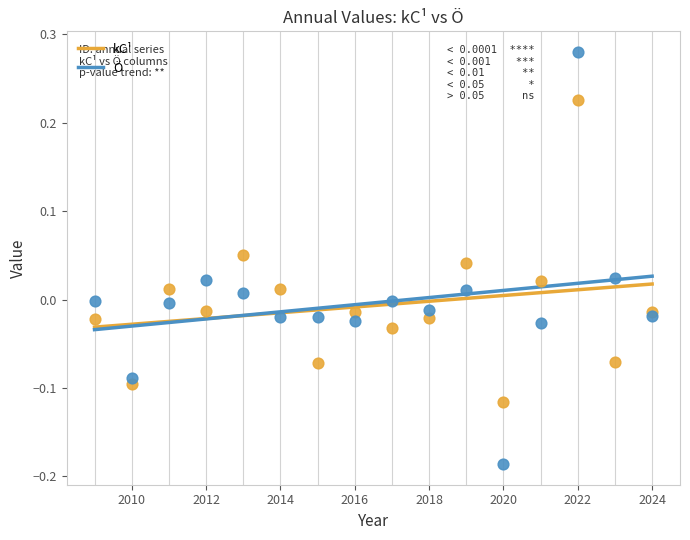

Which series reaches the minimum Y coordinate?

Ö